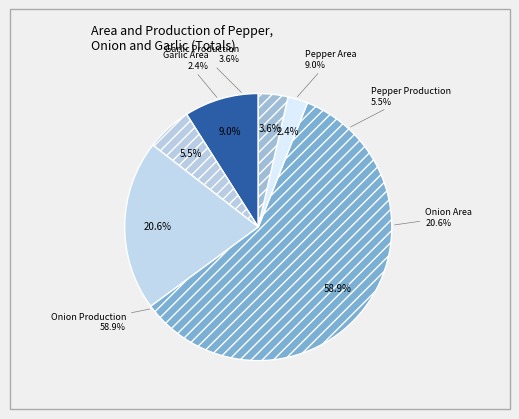

The Garlic Area slice represents 2% of the pie. True or false?

True